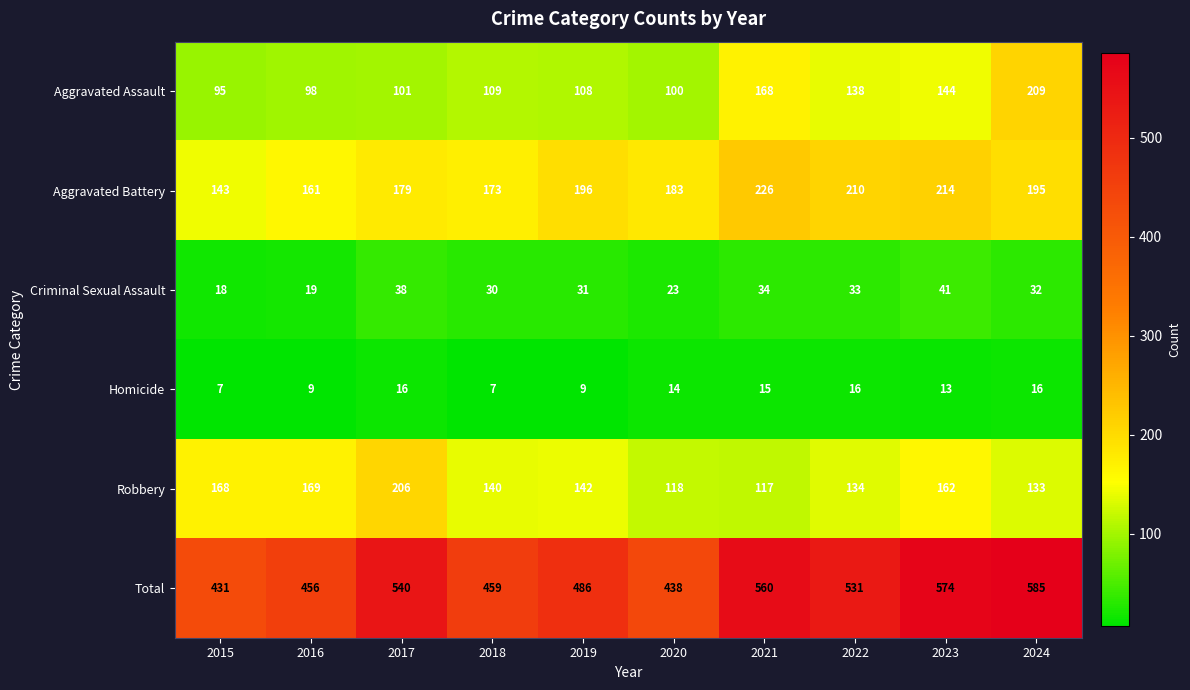

What is the sum of the Robbery values at 2020 and 2018?

258